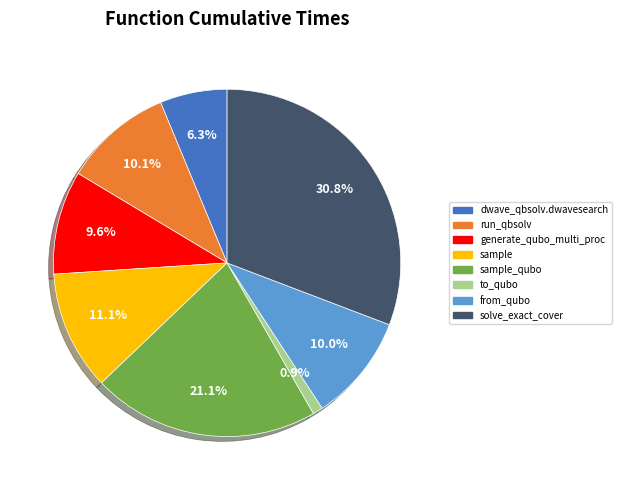

Count the number of slices in the pie.

8